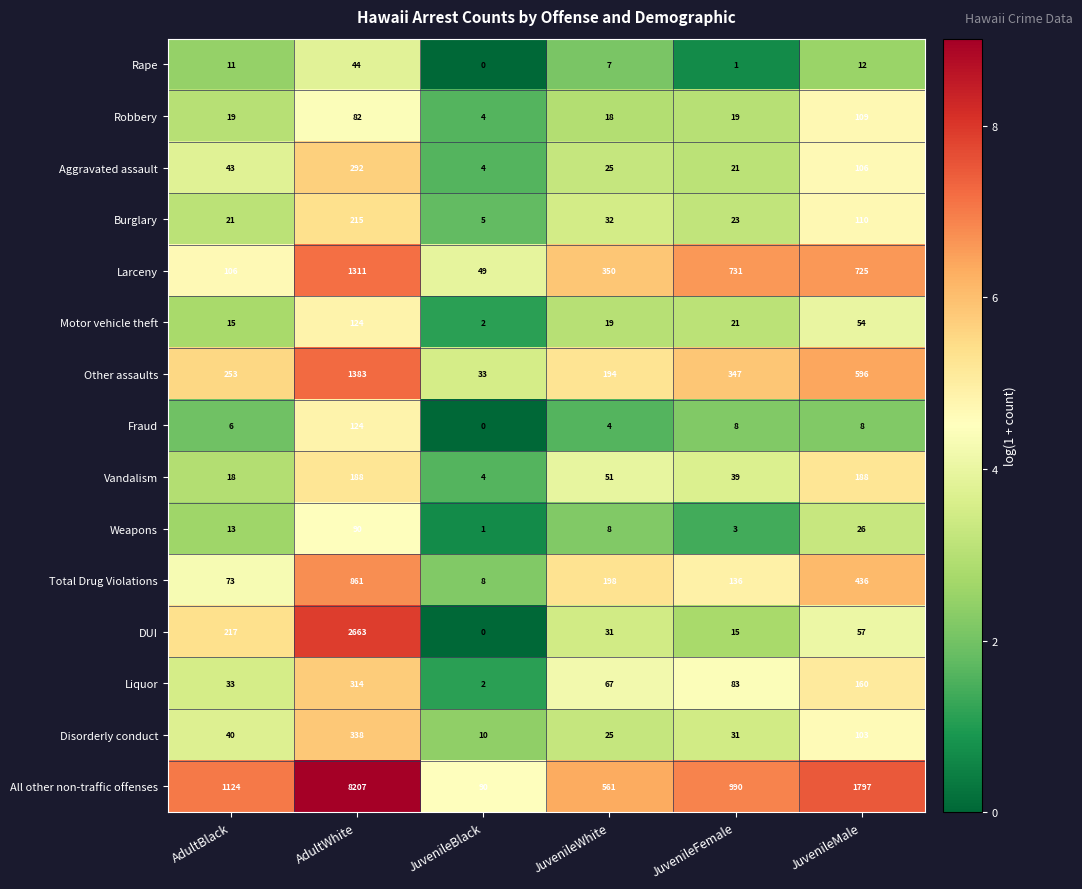

How many values in the Larceny series are below 725?

3